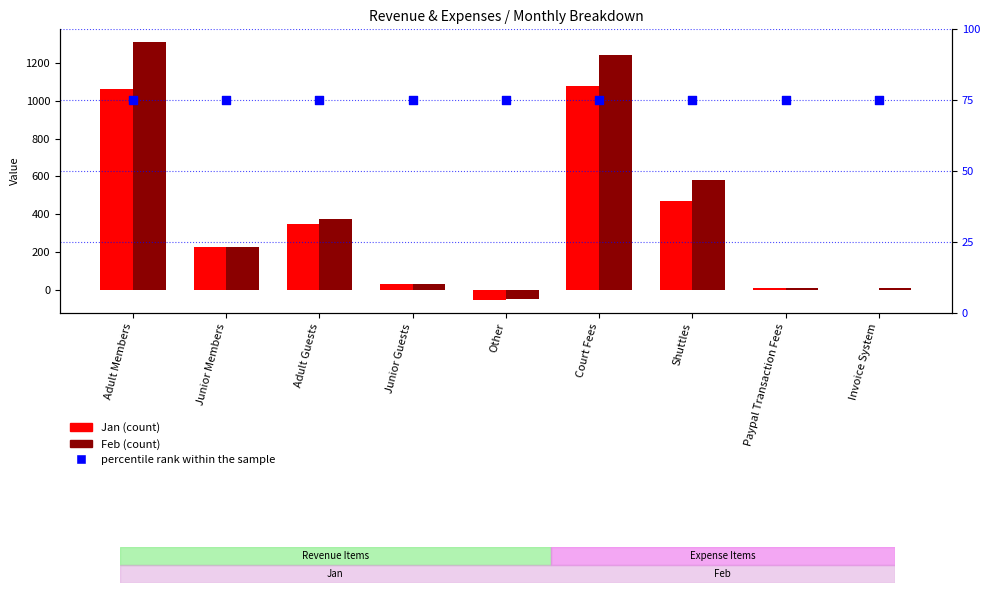

At which category is the sum across all series the highest?

Adult Members